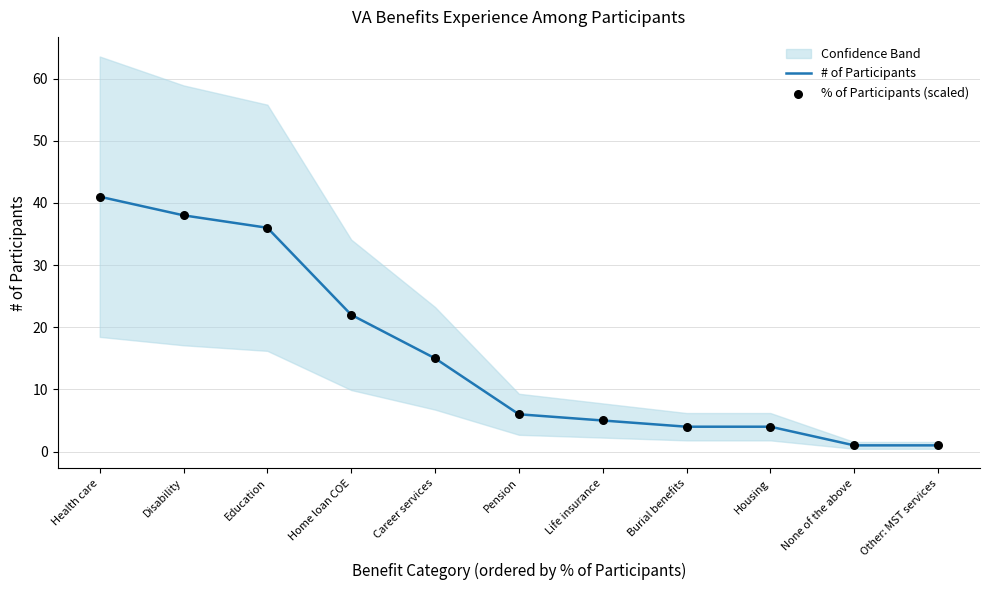

Which series has the widest spread of Y values?

# of Participants